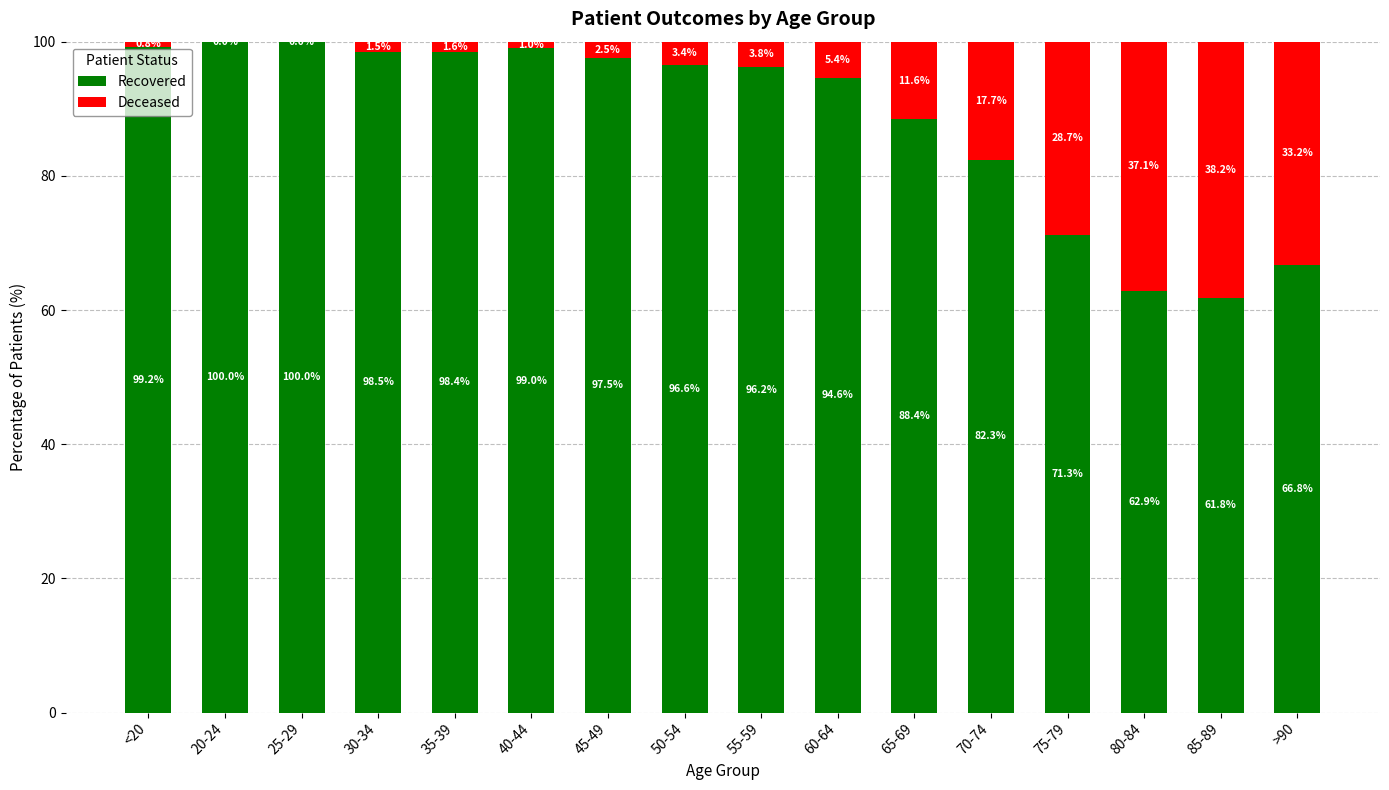

Is it true that Recovered equals 94.6 at 60-64?

True